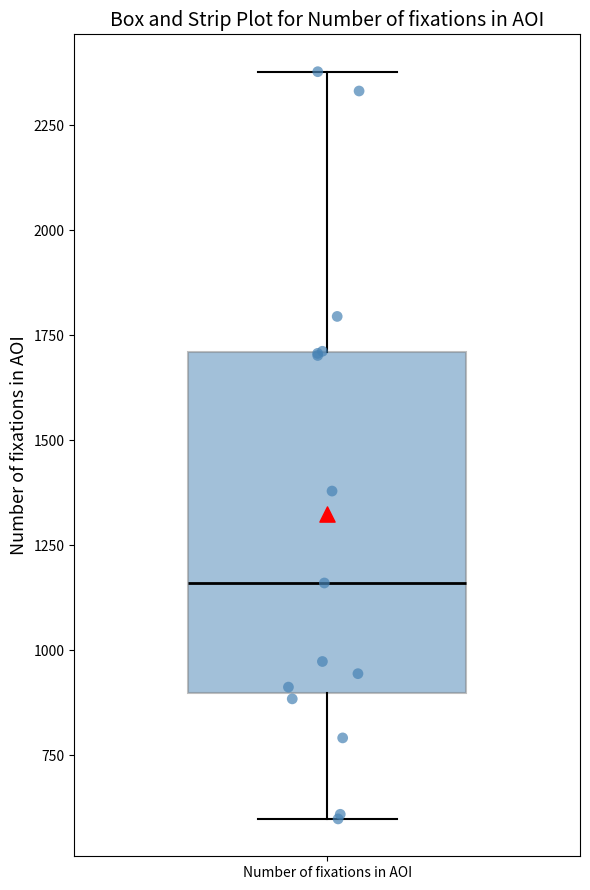

Where is the upper edge of the box for Number of fixations in AOI on the y-axis? The values are not printed on the chart, so give them approximately, as read against the axis.

1700